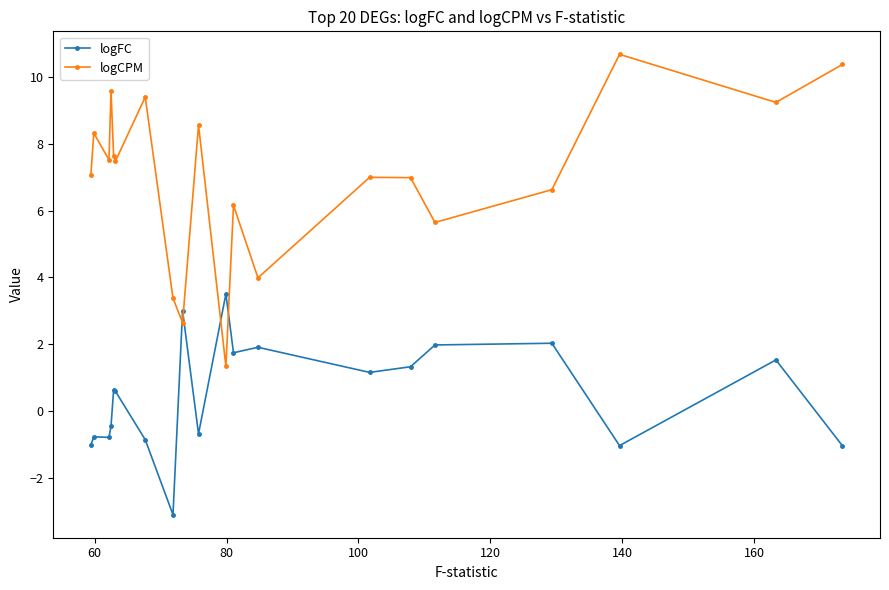

What is the difference between the second highest and second lowest values in the logCPM series?

7.7